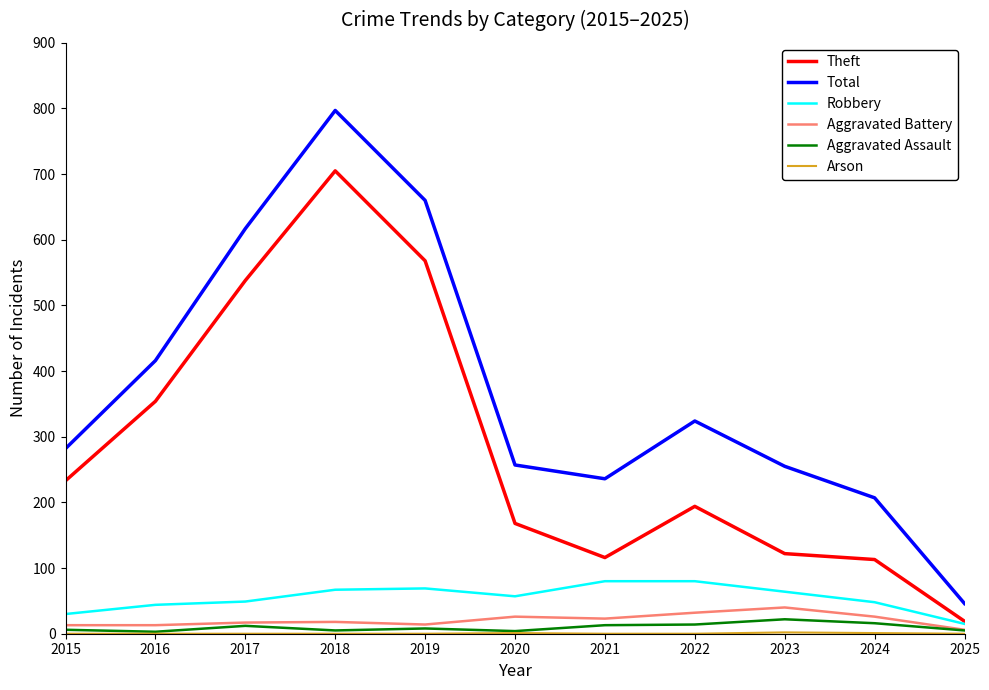

What is the maximum value shown in the chart?

797